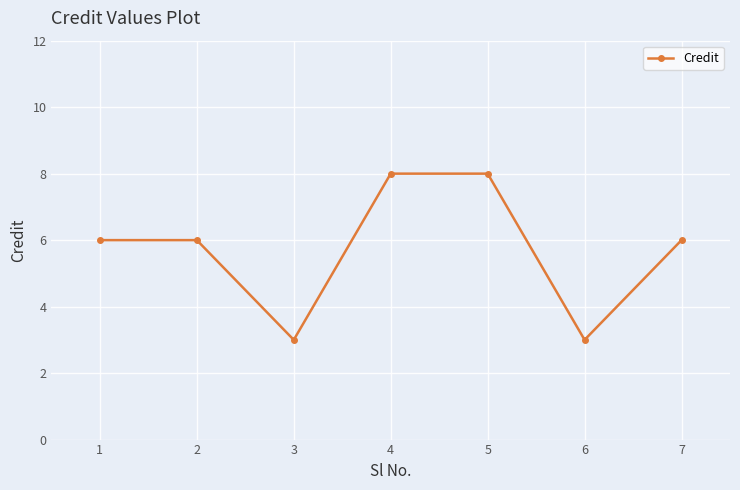

Reading left to right, list all the values displayed in this chart.

6	6	3	8	8	3	6